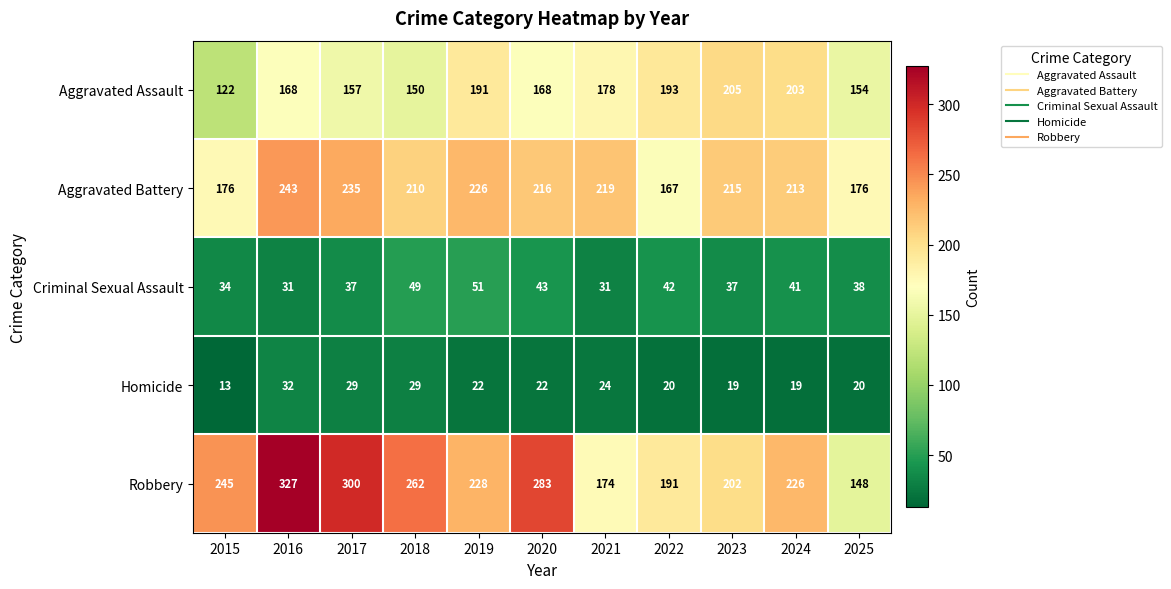

At which category is the sum across all series the highest?

2016